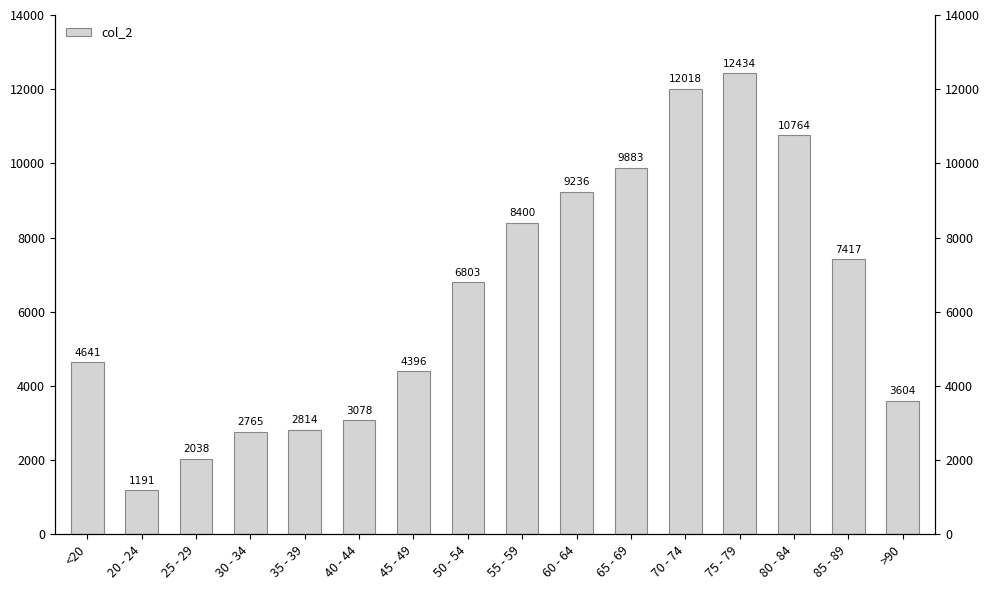

What is the sum of the values at 45 - 49 and 55 - 59?

12796